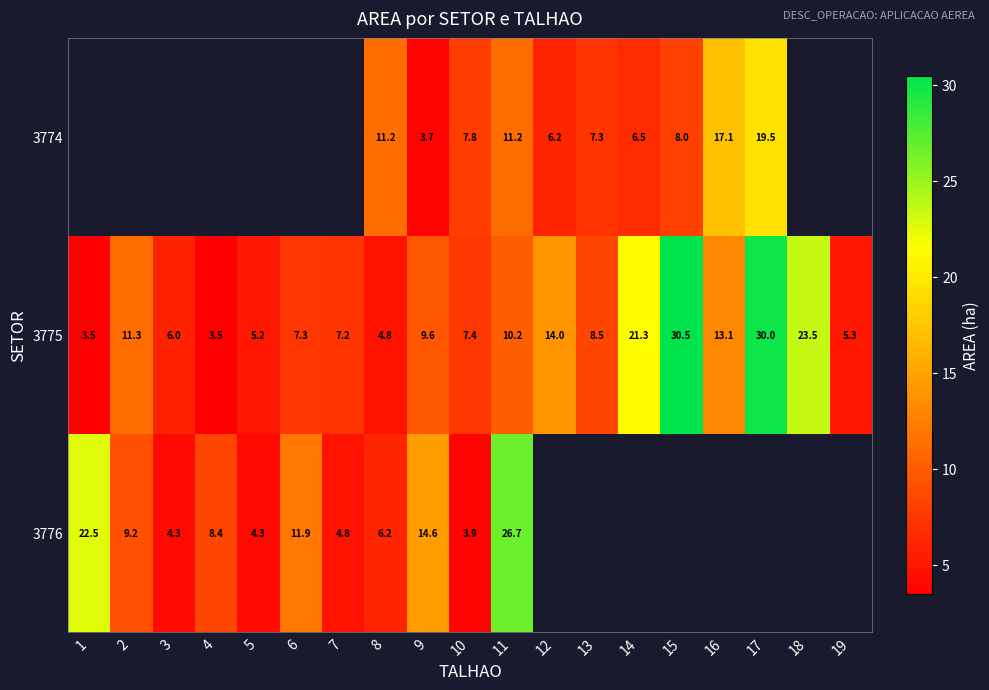

What value does the row_1 series have at 10?

7.4